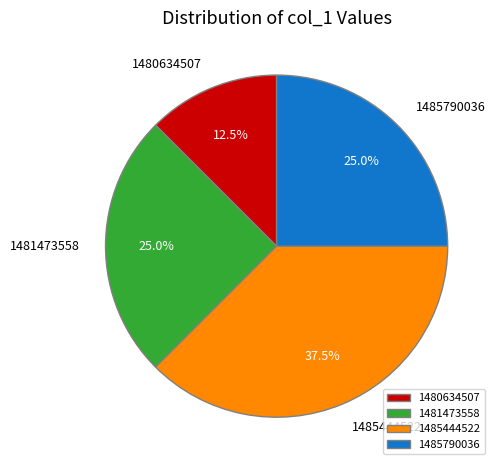

What is the smallest slice in the pie chart?

1480634507